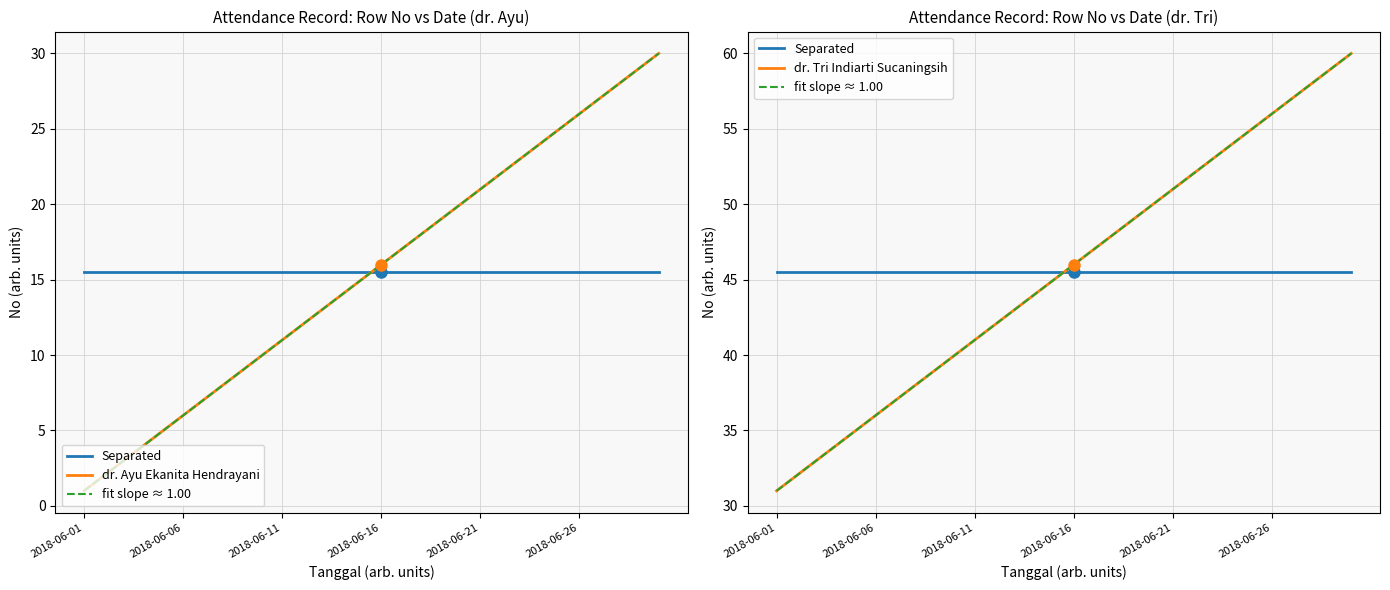

How many data points in dr. Tri Indiarti Sucaningsih are less than 46?

15